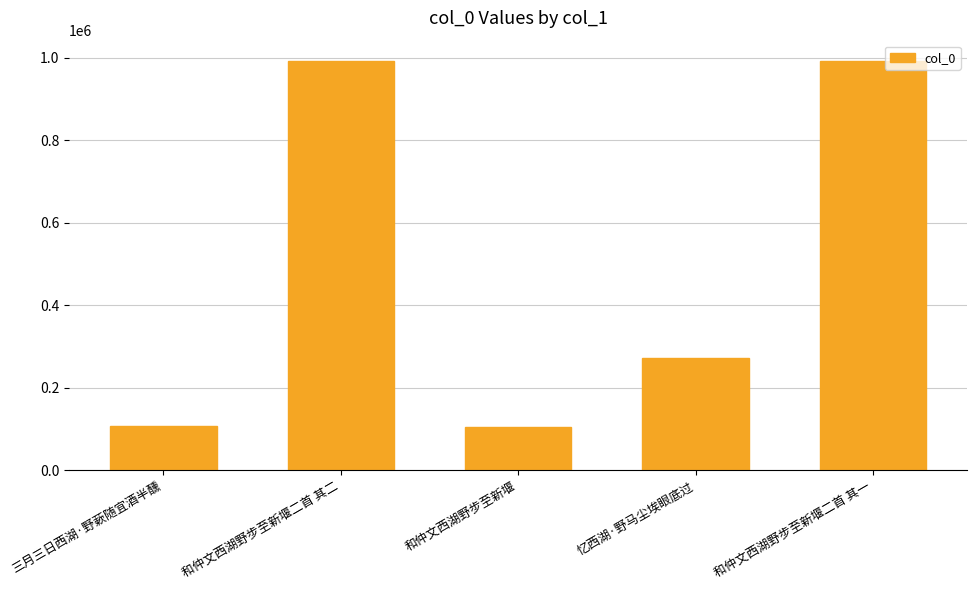

What is the difference between the second highest and second lowest values?

886049